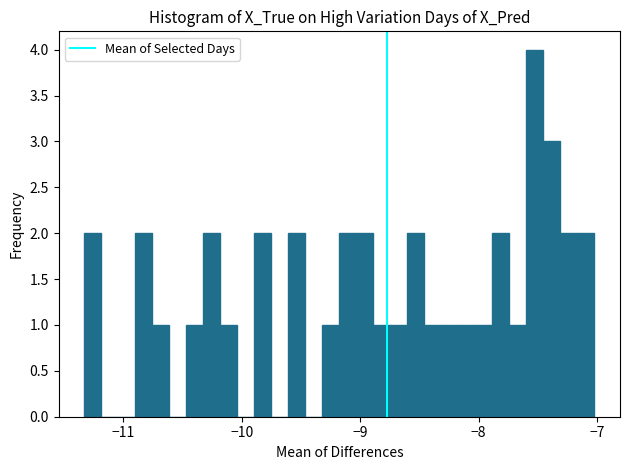

Read against the x-axis, roughly where is the centre of the tallest bar?

-7.5